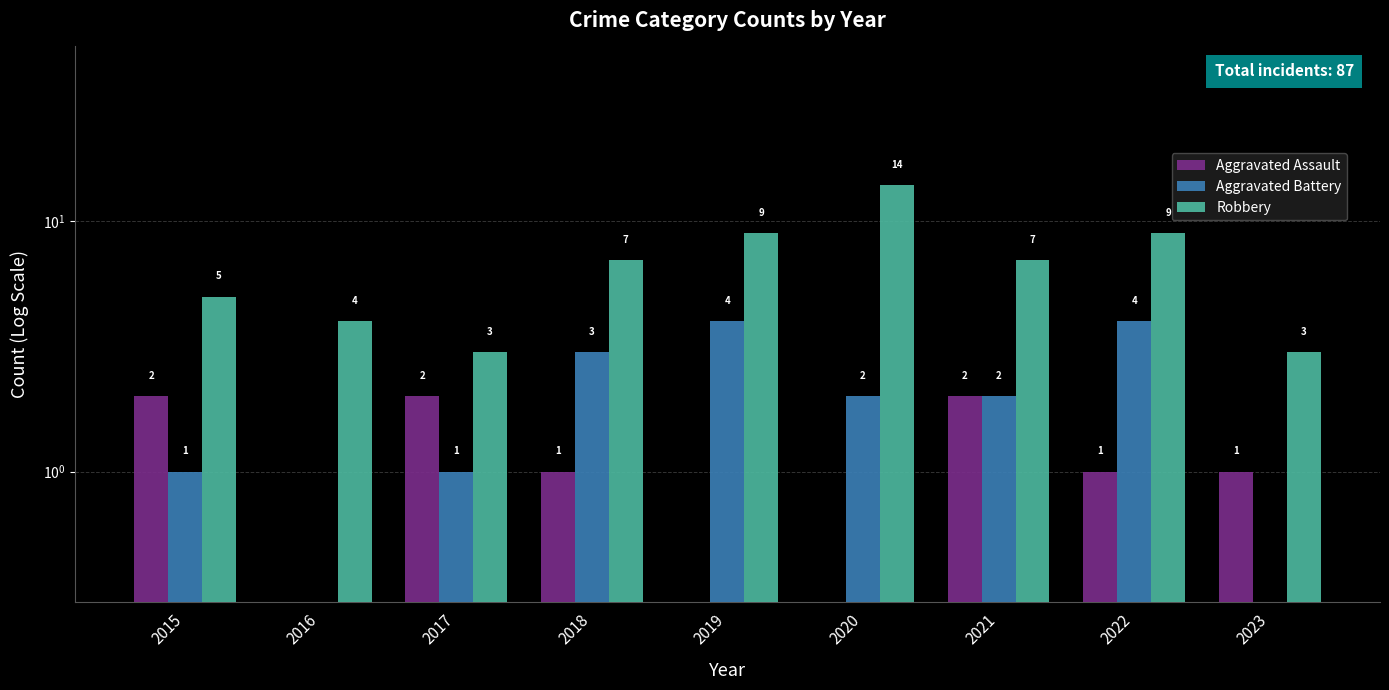

Is the value of Aggravated Assault at 2019 greater than the value of Robbery at 2017?

No